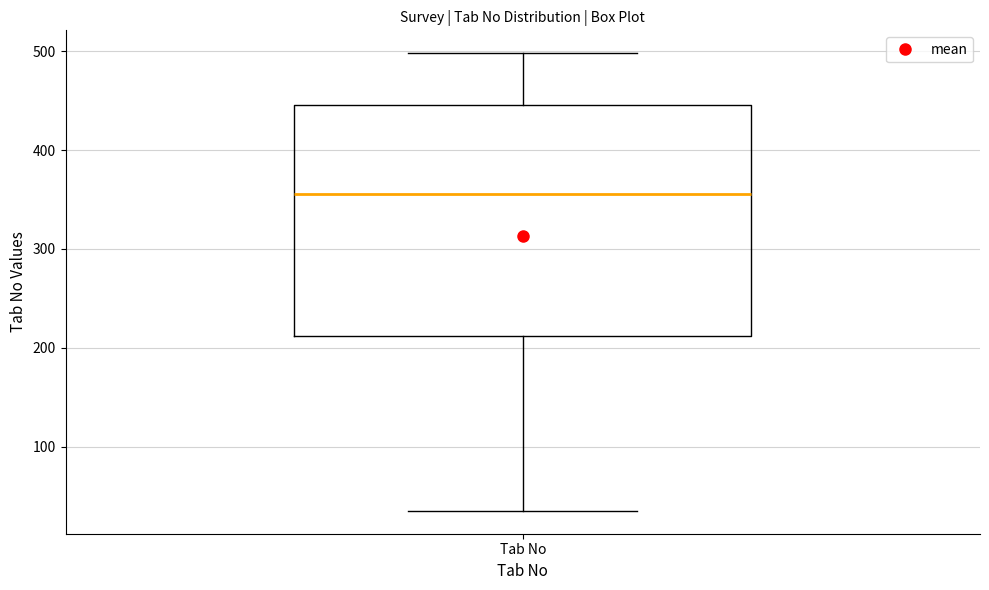

Where does the upper whisker of the box for Tab No end on the y-axis? The values are not printed on the chart, so give them approximately, as read against the axis.

500